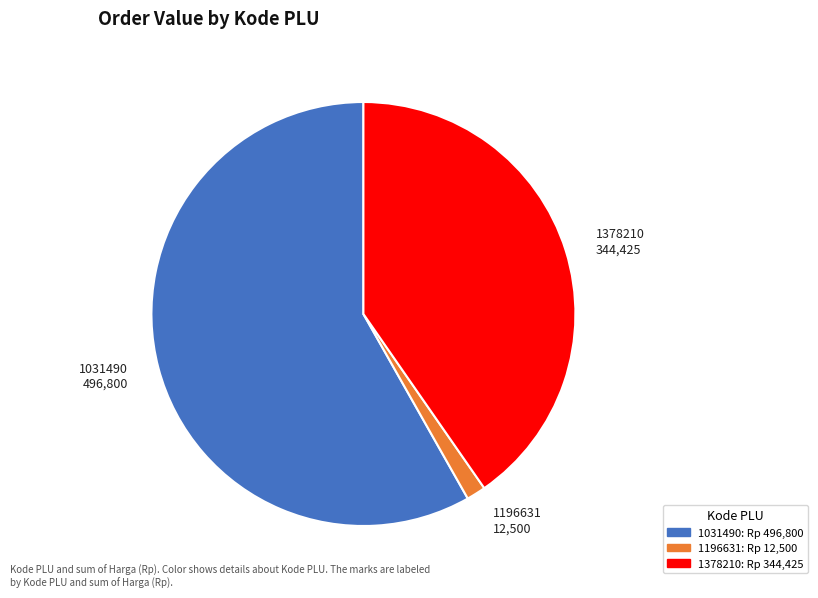

How many segments does this pie chart have?

3